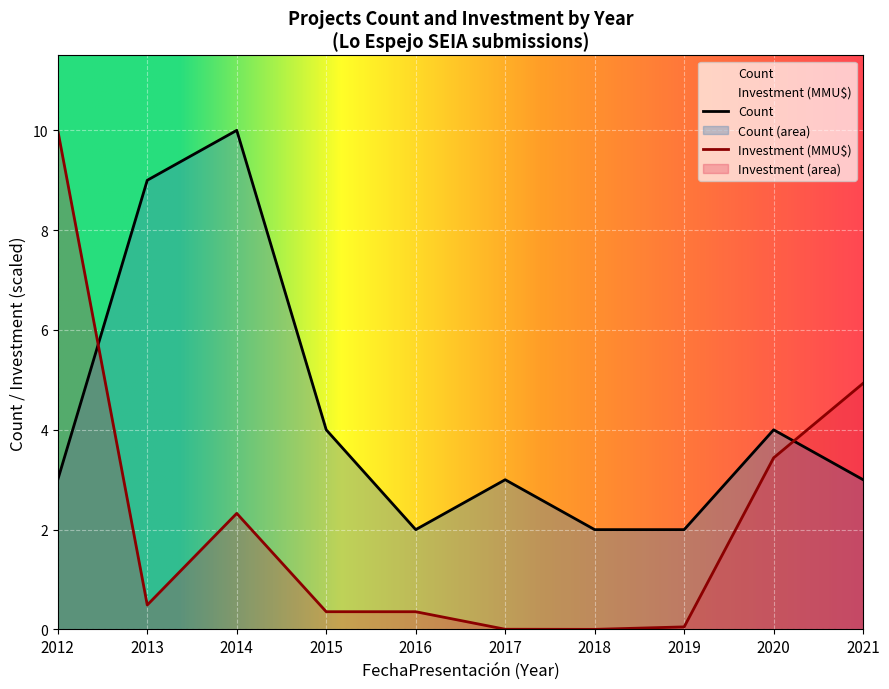

What is the value of the Count point at the 4th from the left?

4.0